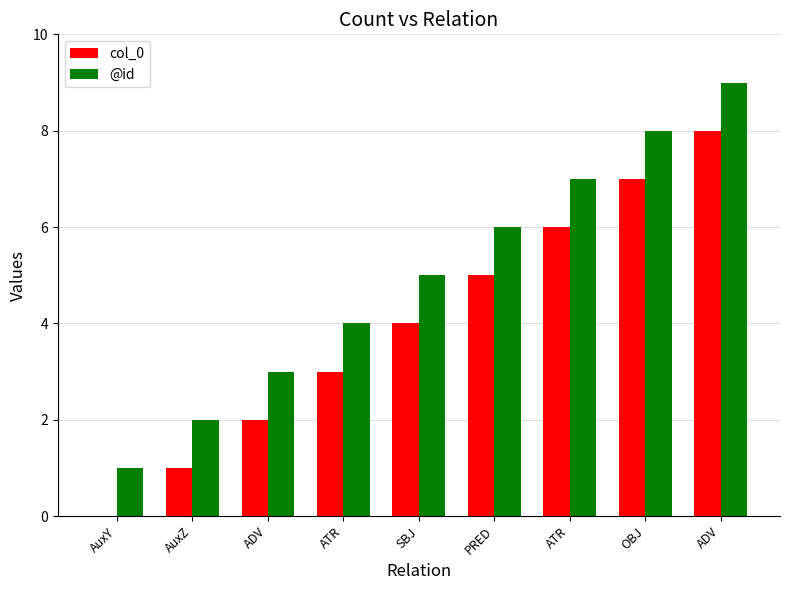

Which series has the widest spread of values?

col_0